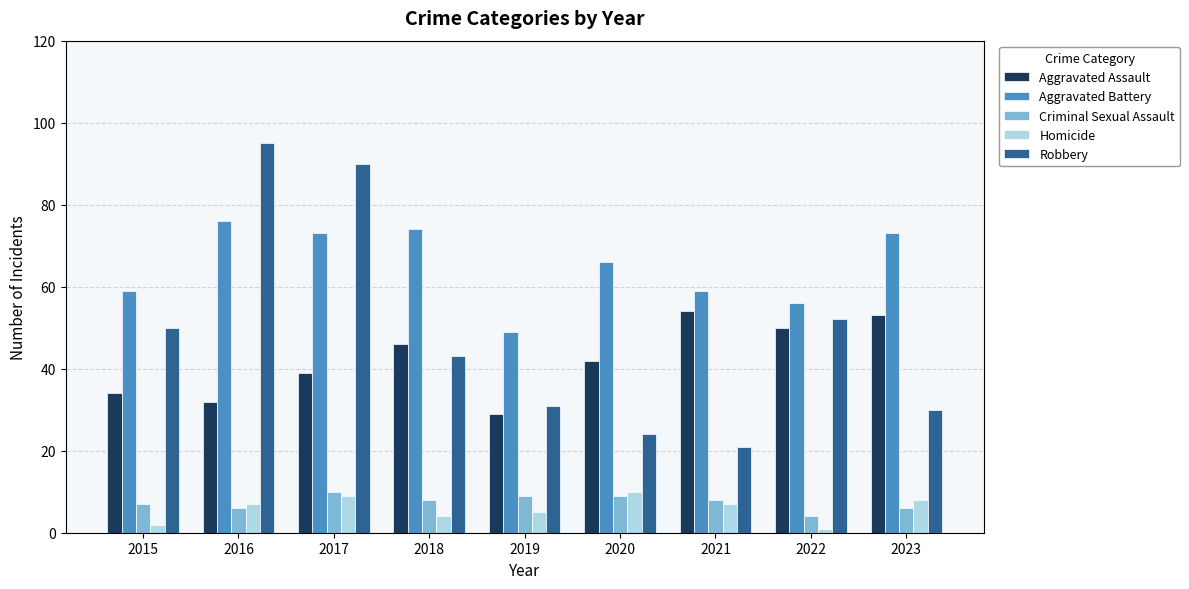

What is the spread (max minus min) of values at 2018?

70